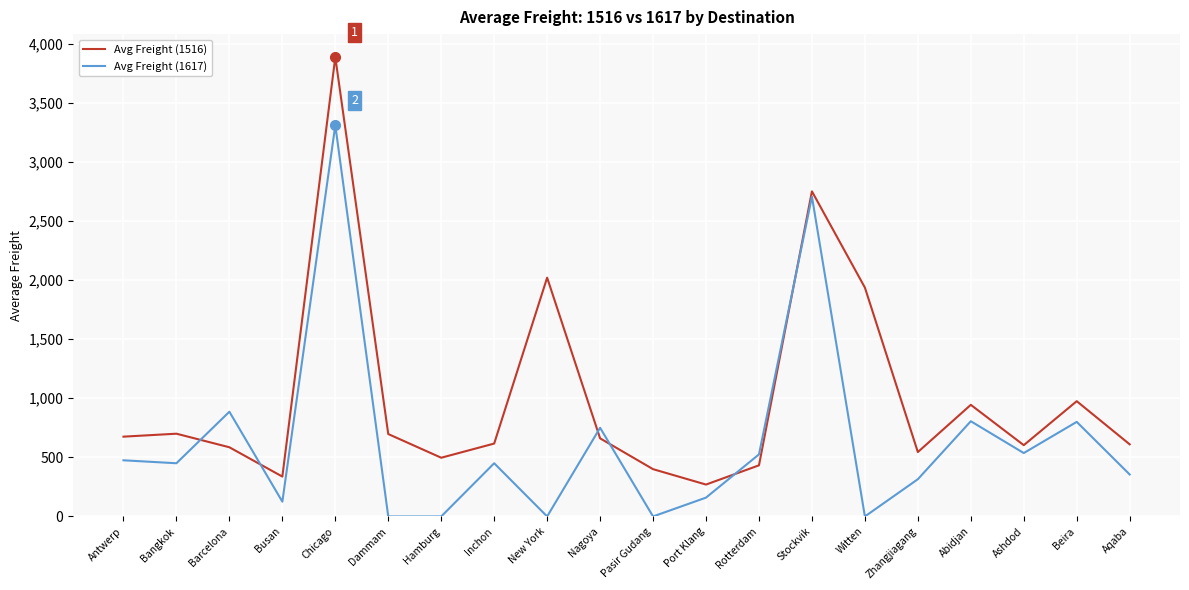

Where is the first local maximum for Avg Freight (1617)?

Barcelona